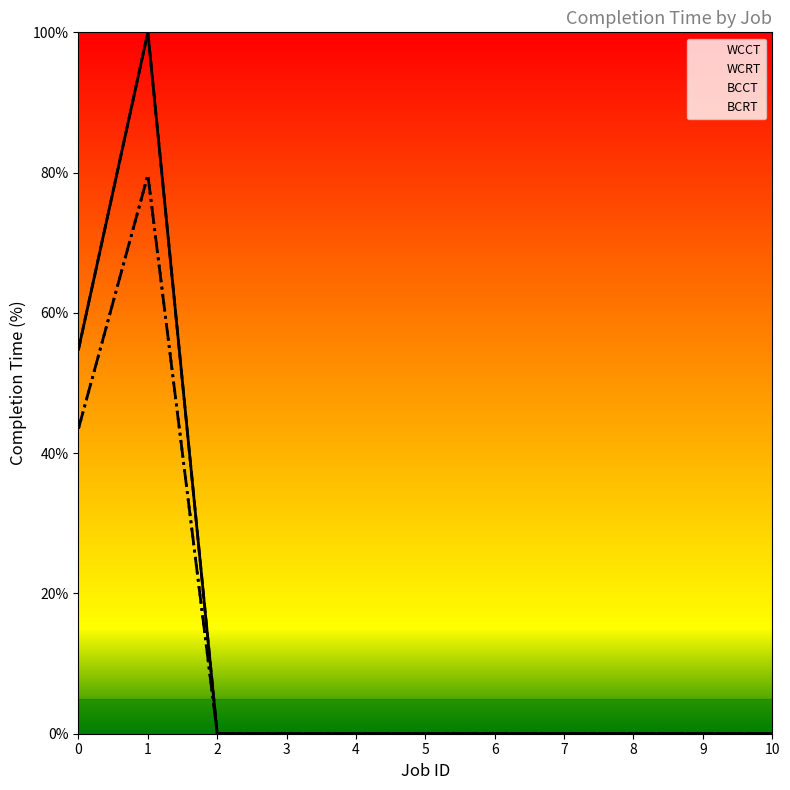

Reading left to right, extract all data points from this chart.

BCCT: 0=43.5	1=79.7	2=0.0	3=0.0	4=0.0	5=0.0	6=0.0	7=0.0	8=0.0	9=0.0	10=0.0
WCCT: 0=54.8	1=100.0	2=0.0	3=0.0	4=0.0	5=0.0	6=0.0	7=0.0	8=0.0	9=0.0	10=0.0
BCRT: 0=43.5	1=79.7	2=0.0	3=0.0	4=0.0	5=0.0	6=0.0	7=0.0	8=0.0	9=0.0	10=0.0
WCRT: 0=54.8	1=100.0	2=0.0	3=0.0	4=0.0	5=0.0	6=0.0	7=0.0	8=0.0	9=0.0	10=0.0